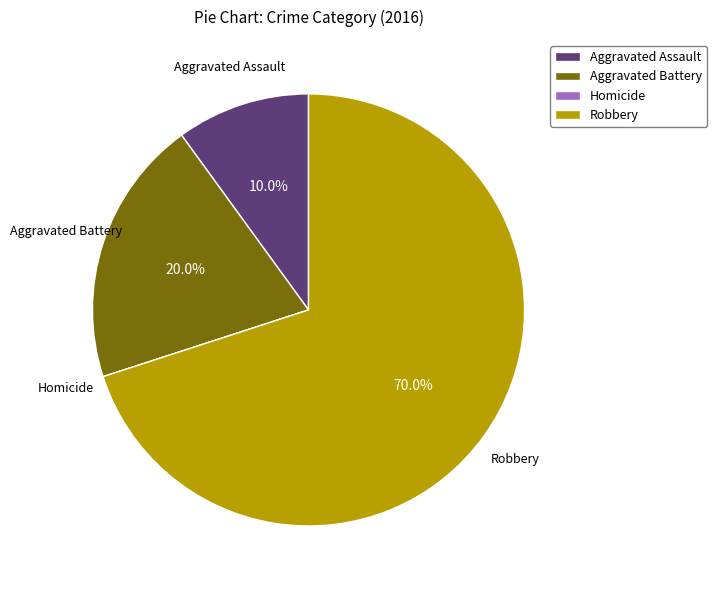

What is the largest slice in the pie chart?

Robbery